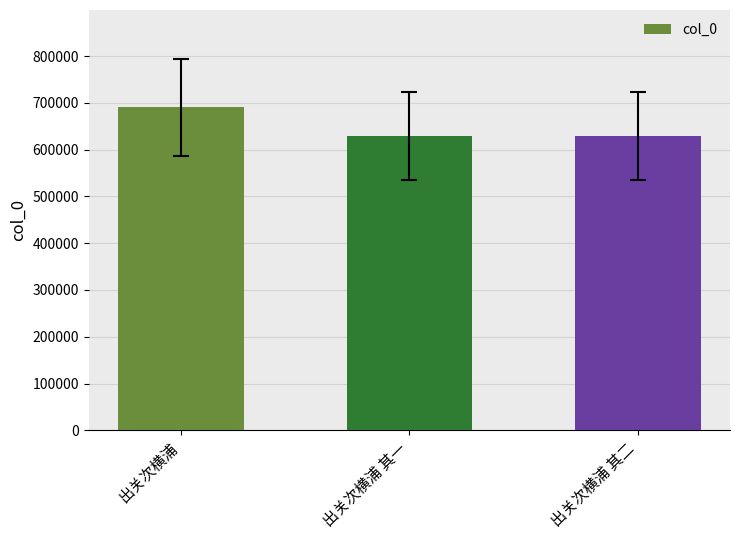

What is the ratio of the value at 出关次横浦 其一 to the value at 出关次横浦 其二?

1.0